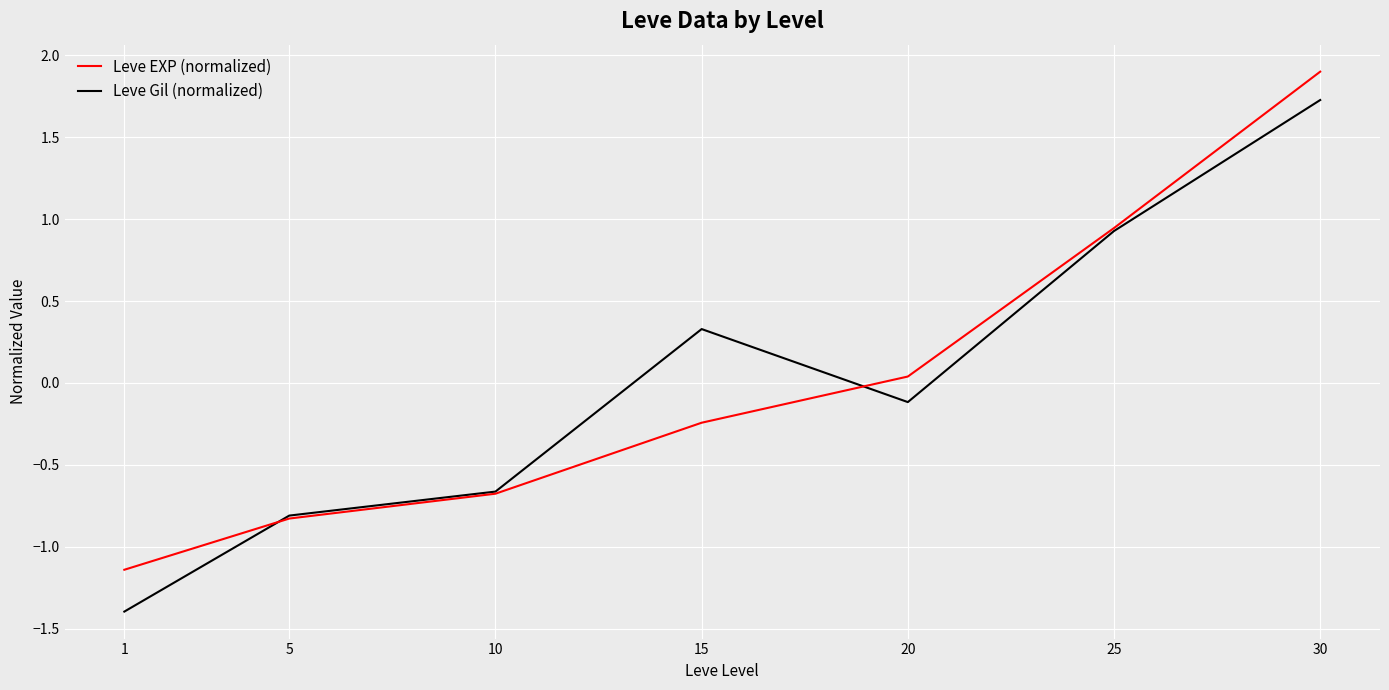

What is the sum of the Leve Gil (normalized) values at 30 and 25?

2.7